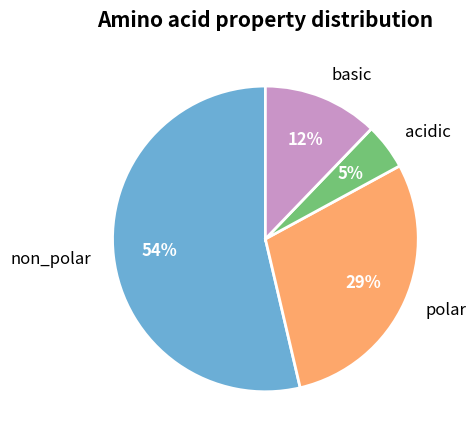

To the nearest percent, what is the difference between the largest and smallest slice percentages?

49%